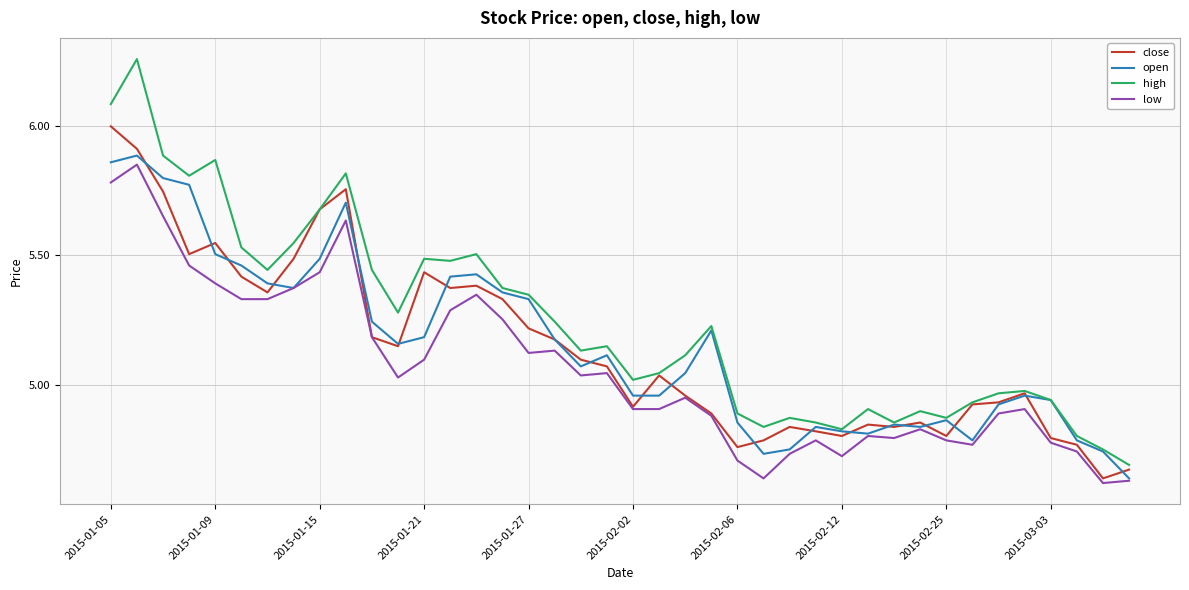

How many lines are shown in the chart?

4